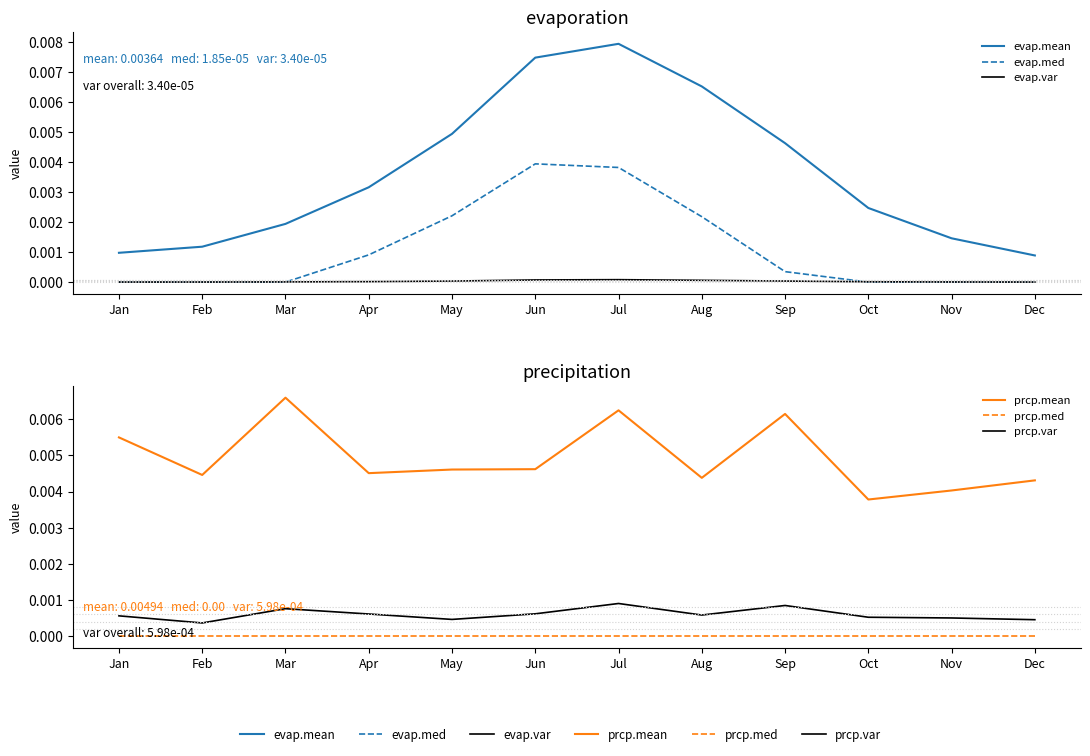

How many values in the evap.med series exceed 0?

6